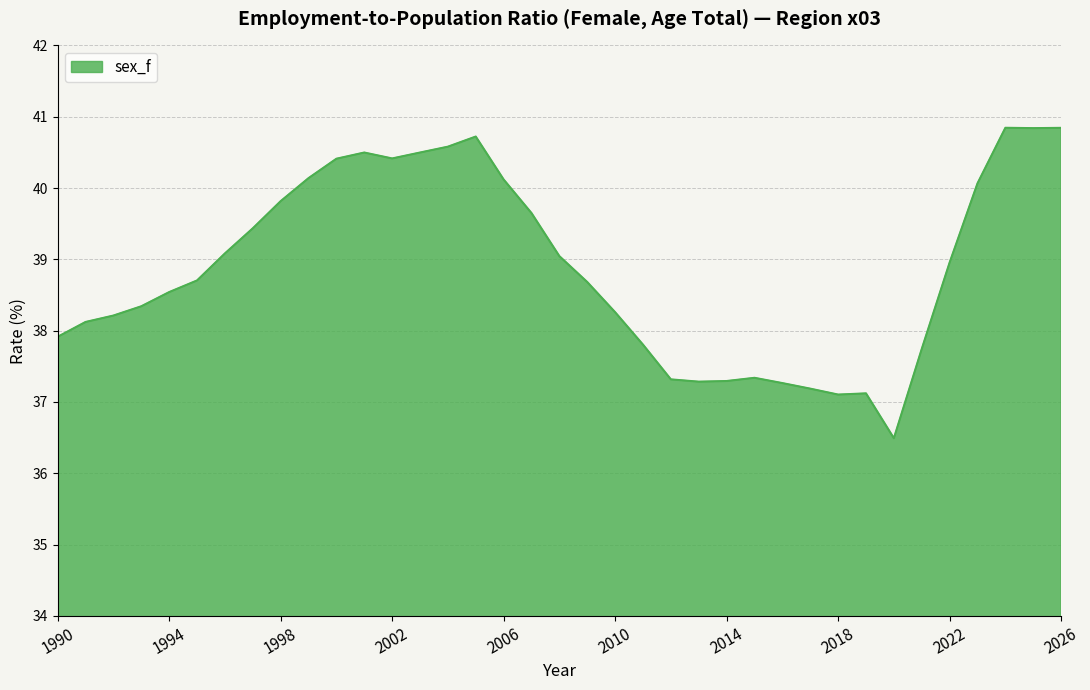

What is the maximum value shown in the chart?

40.8